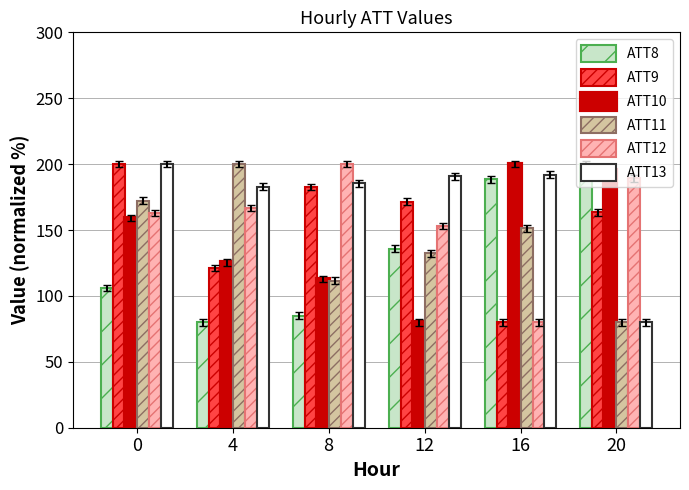

Is it true that ATT9 equals 79.3 at 0?

False